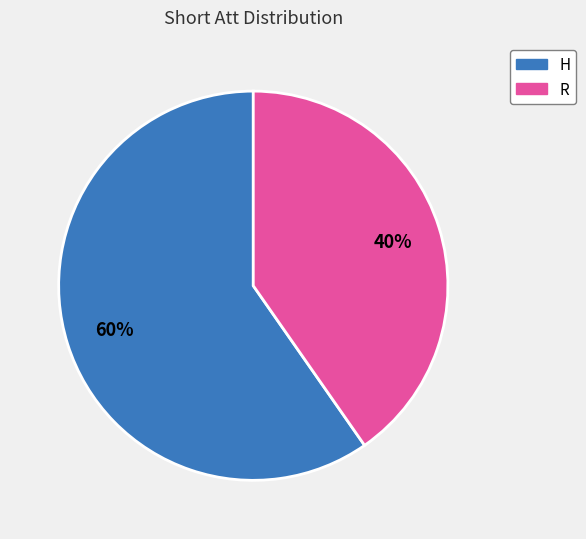

Do H and R together represent more than half of the pie?

Yes